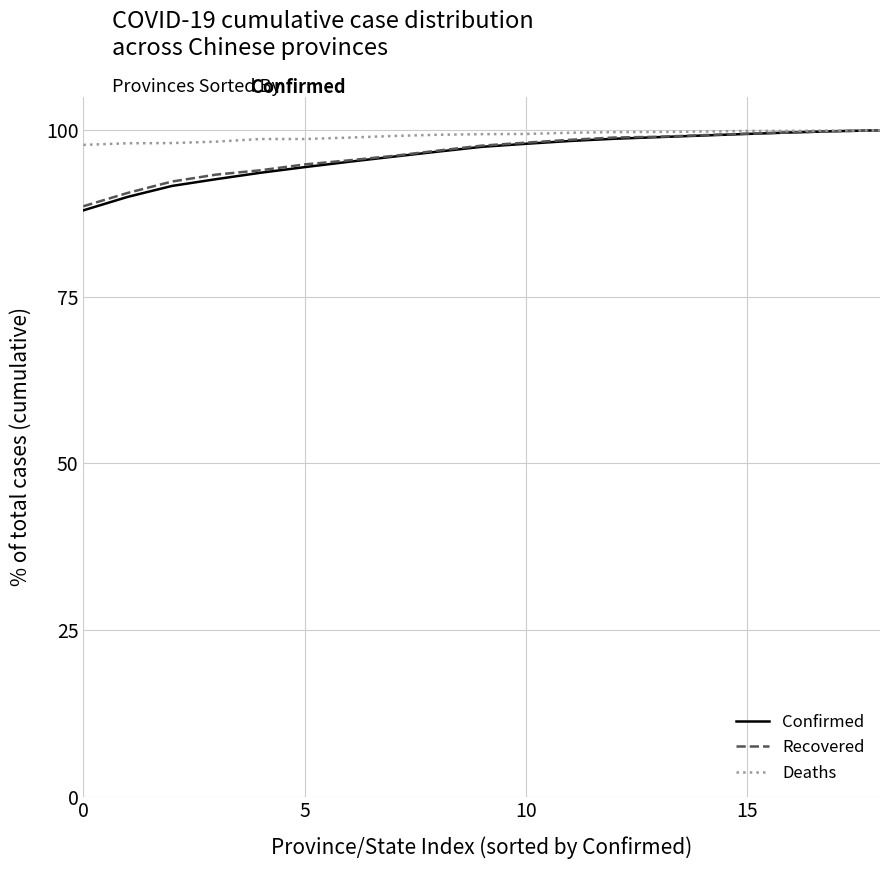

What is the lowest value of the Deaths series?

97.8